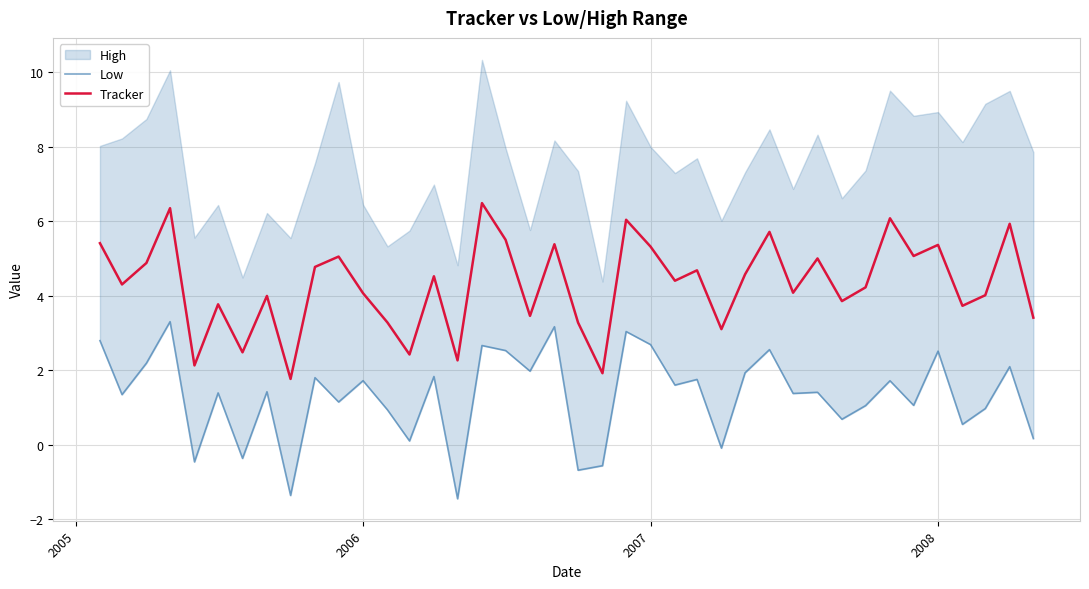

True or false: Tracker and Low intersect in this chart.

False